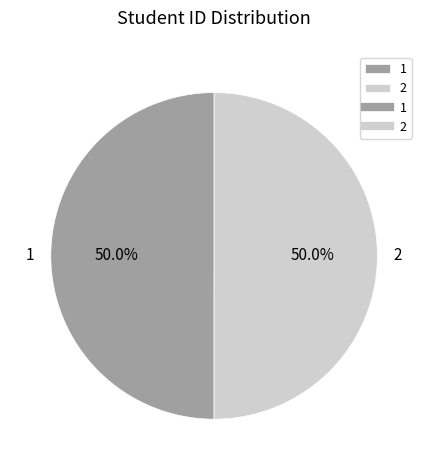

What percentage is the 2 slice, to the nearest percent?

50%